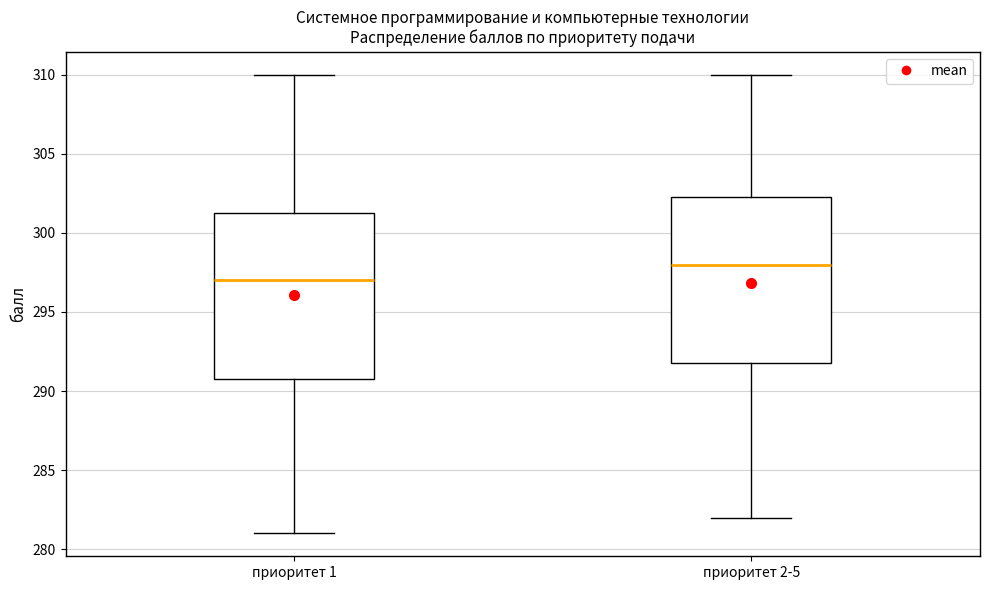

Reading left to right, read every box against the y-axis: the position of its median line, the range the box covers, and the ends of its whiskers. The values are not printed on the chart, so give them approximately, as read against the axis.

приоритет 1: median 297.0, box 291.0 to 301.5, whiskers 281.0 to 310.0
приоритет 2-5: median 298.0, box 292.0 to 302.5, whiskers 282.0 to 310.0